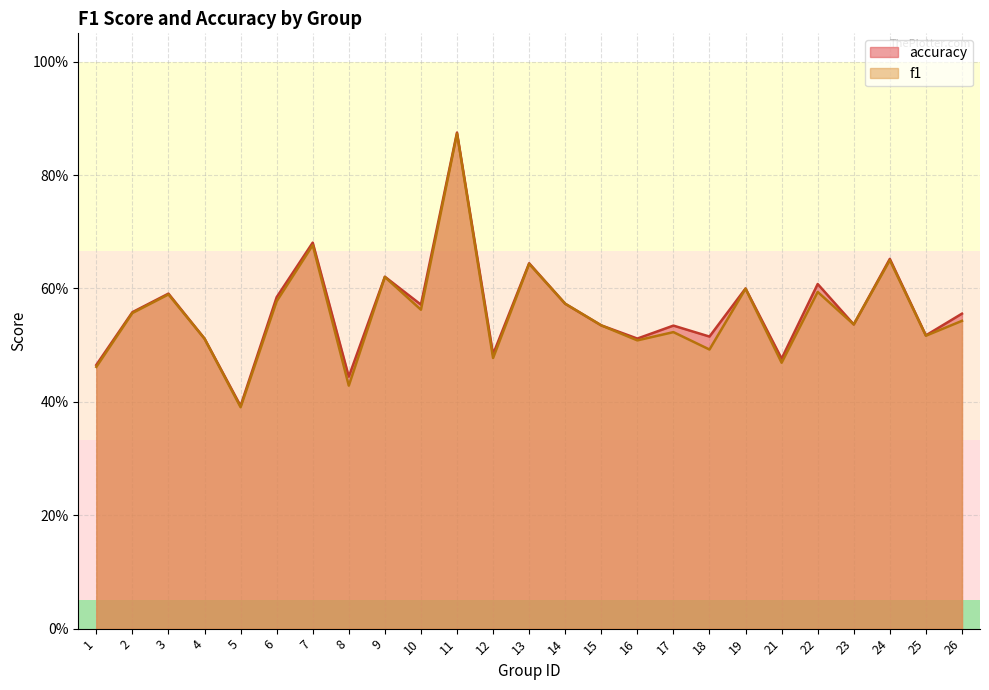

What is the difference between the maximum and second lowest values in the f1 series?

0.4